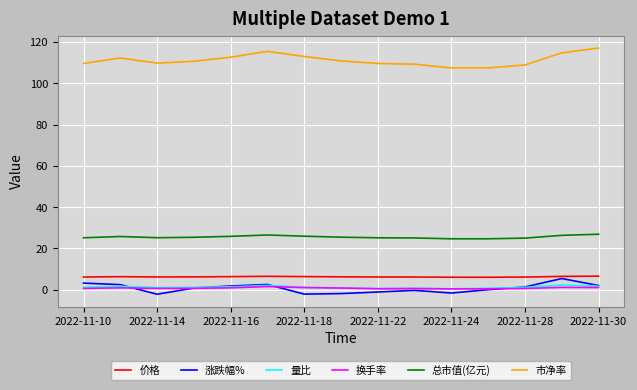

What is the greatest value displayed?

117.1